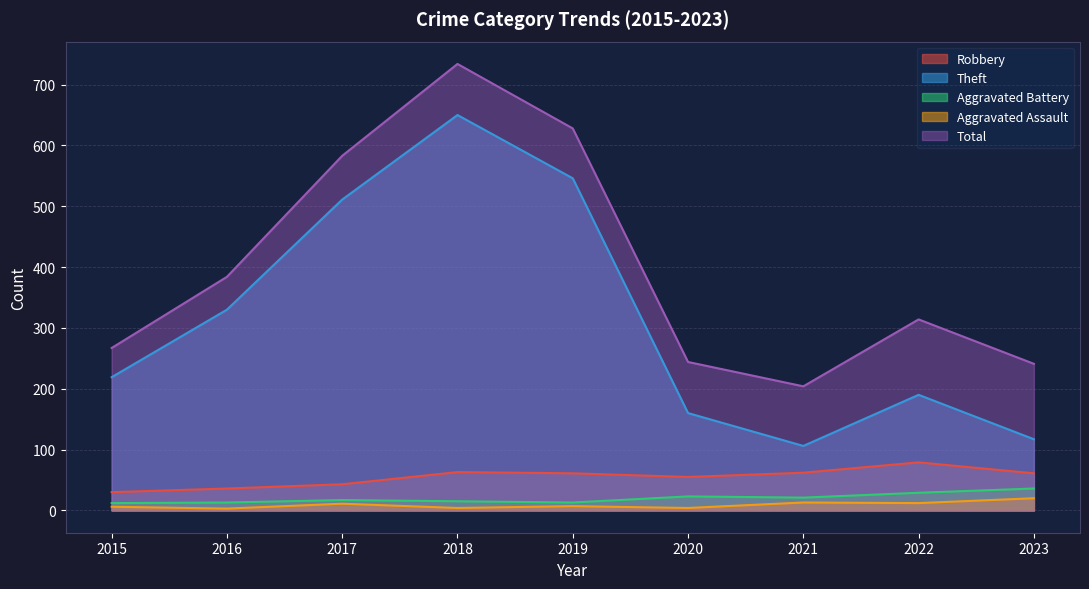

In Theft, how many points are lower than both neighbors (excluding endpoints)?

1